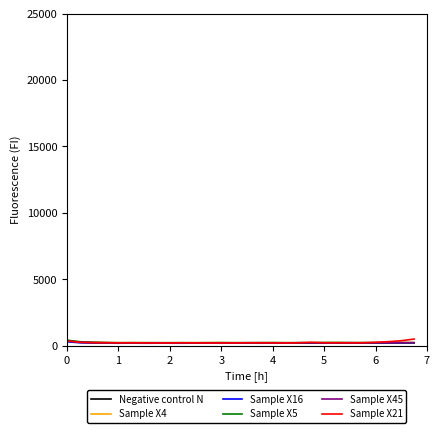

What is the difference between the second highest and minimum values in the Sample X5 series?

79